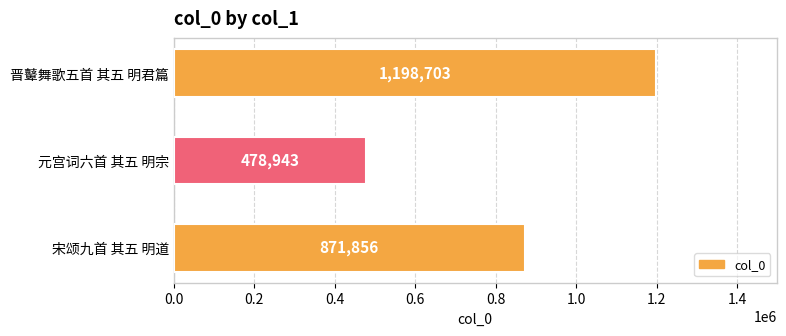

List the labels in order of value, smallest first.

元宫词六首 其五 明宗, 宋颂九首 其五 明道, 晋鼙舞歌五首 其五 明君篇